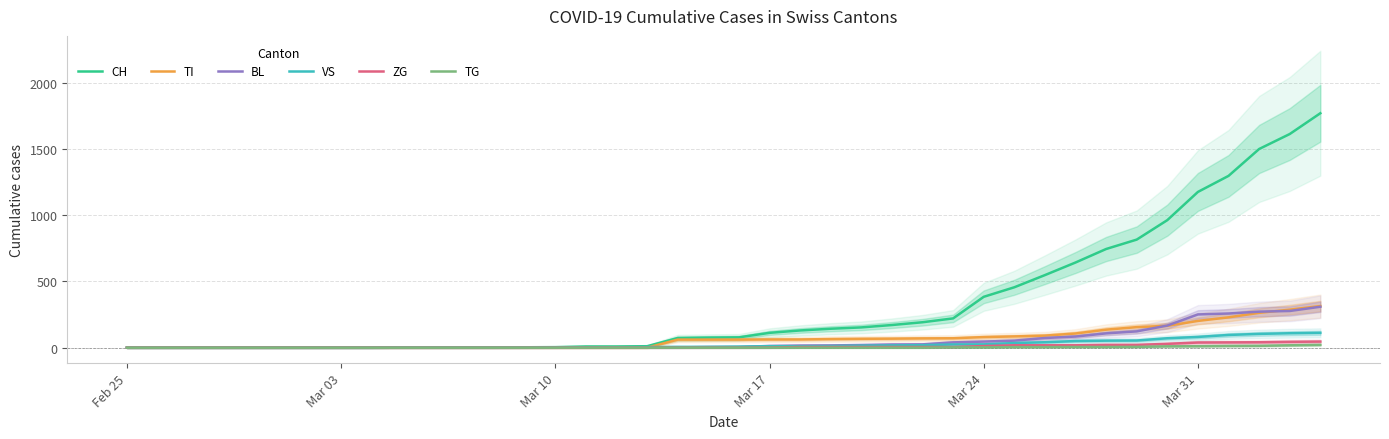

Read the CH value at Mar 24, to the nearest 10.

380